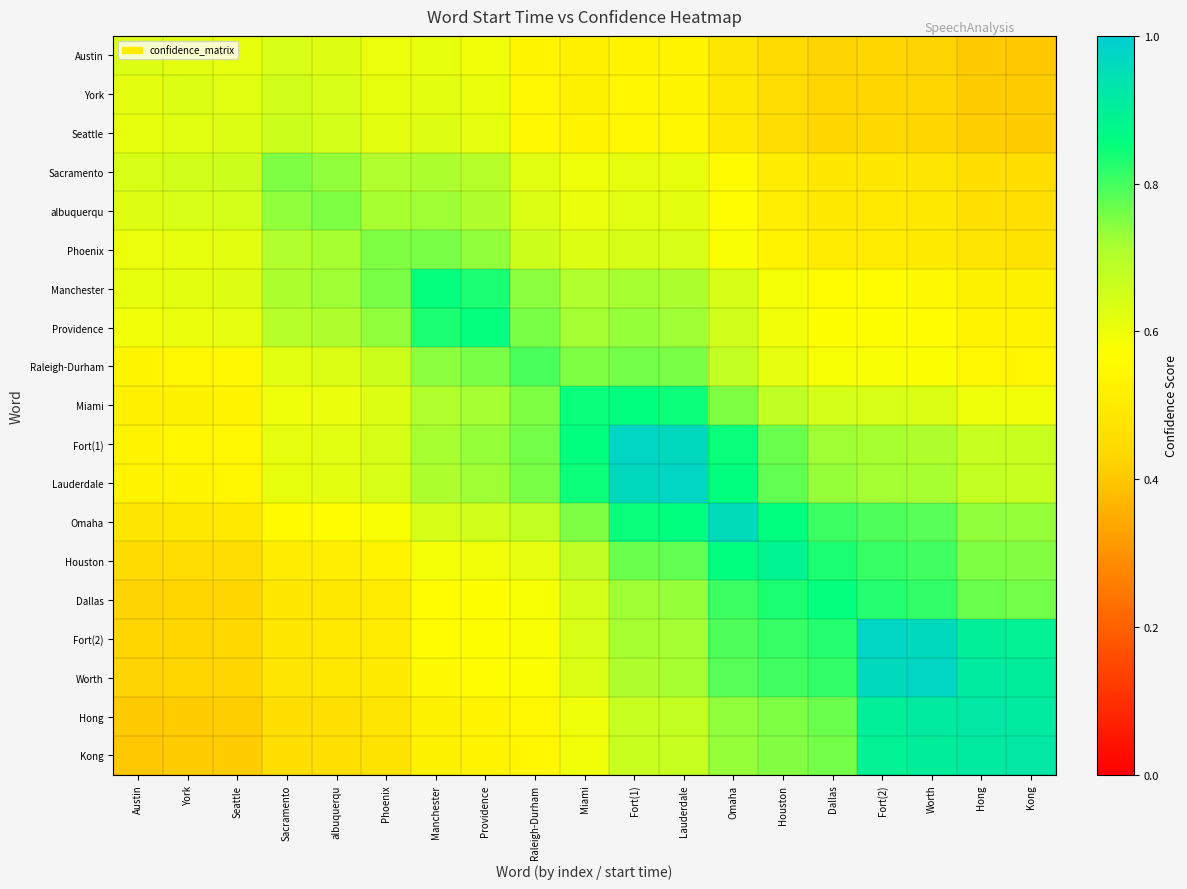

How many distinct data groups are displayed?

19